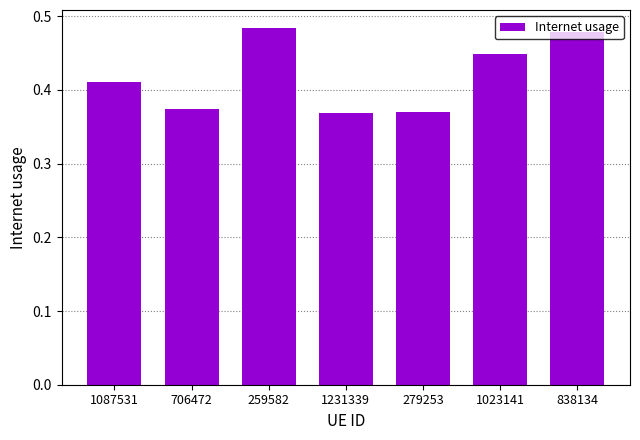

How many values are between 0 and 1?

7